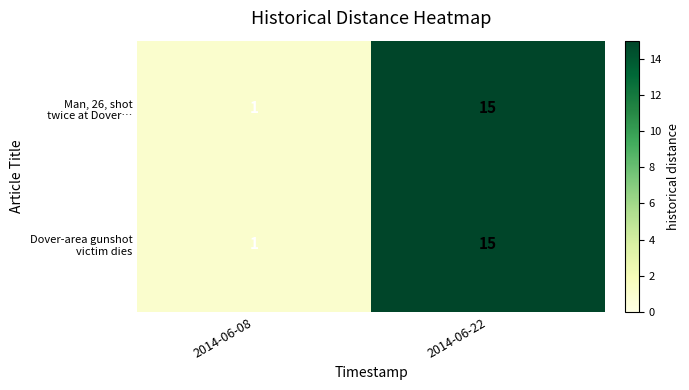

At which category is the sum across all series the highest?

2014-06-22